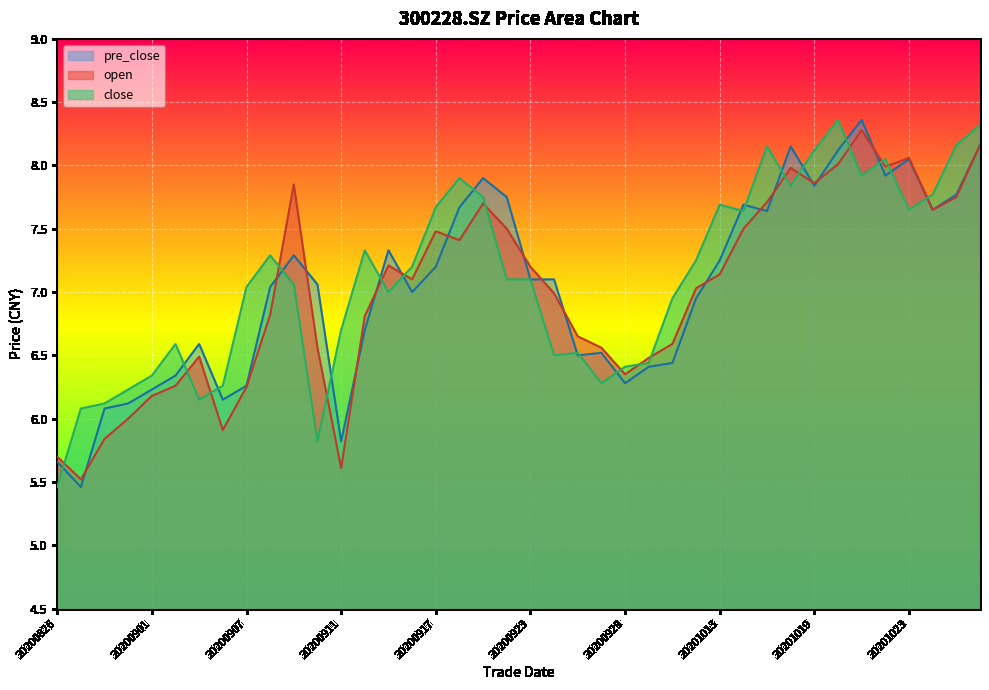

What is the sum of the open values at 20201013 and 20200901?

13.3